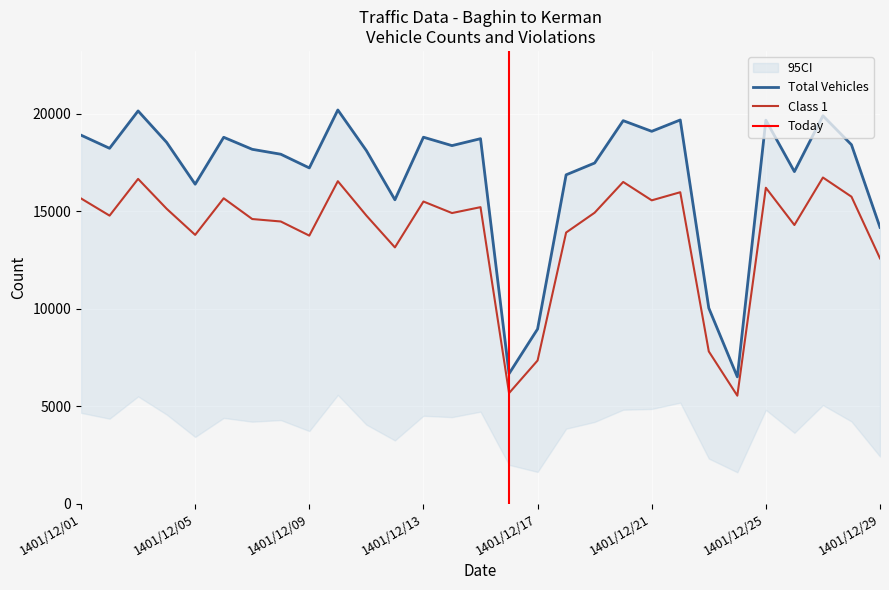

The value of Class 1 at 1401/12/25 is 10058. True or false?

False